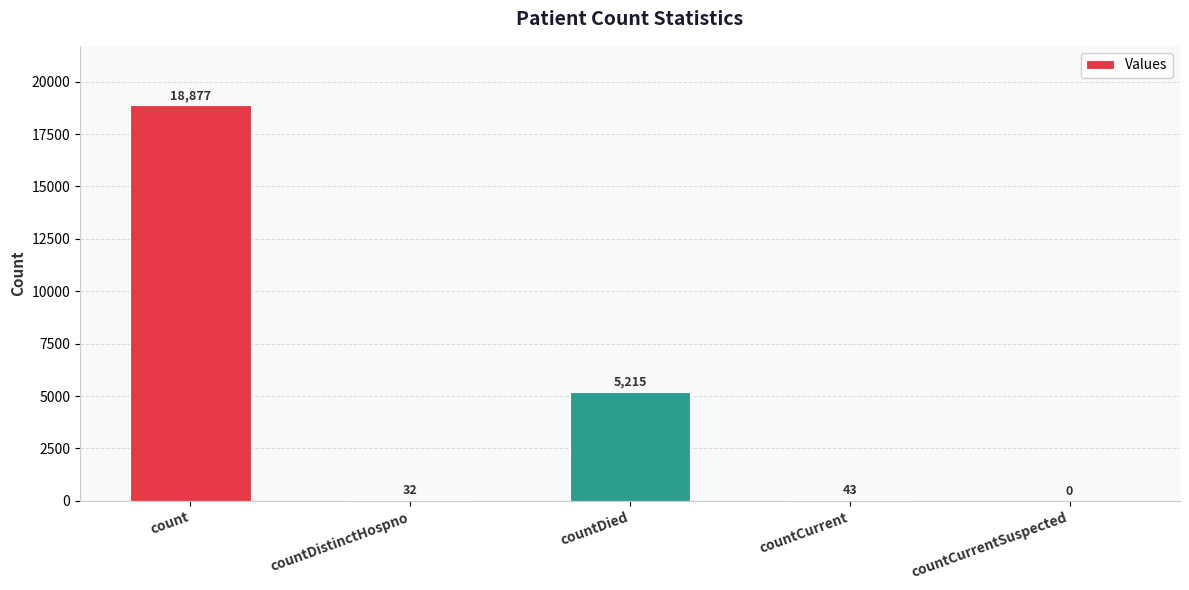

Where is the data nearest to the value 9438?

countDied